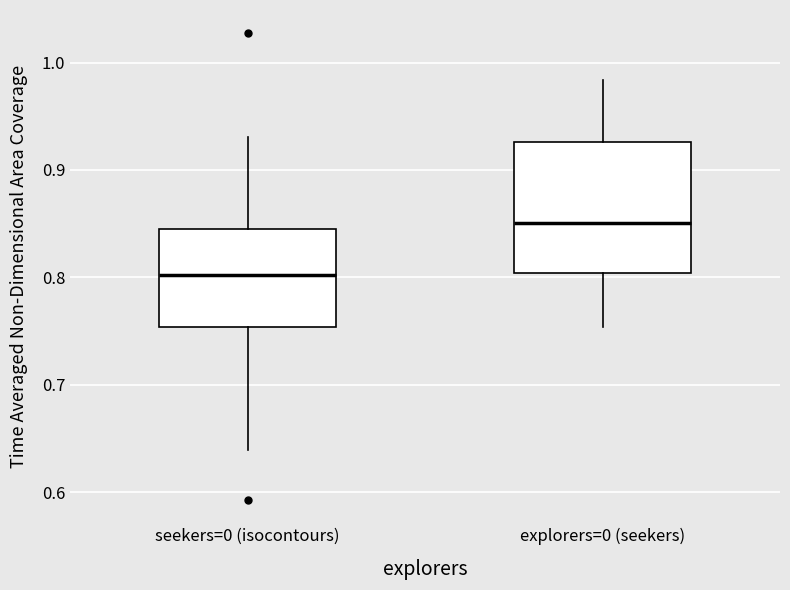

Where does the median line of the box for seekers=0 (isocontours) sit on the y-axis? The values are not printed on the chart, so give them approximately, as read against the axis.

0.80